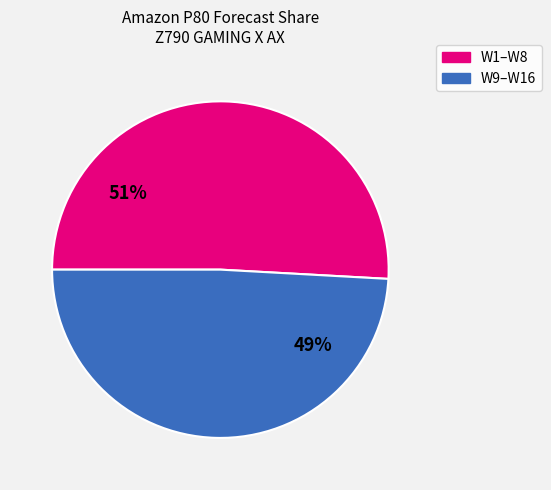

To the nearest percent, what is the difference between the largest and smallest slice percentages?

2%